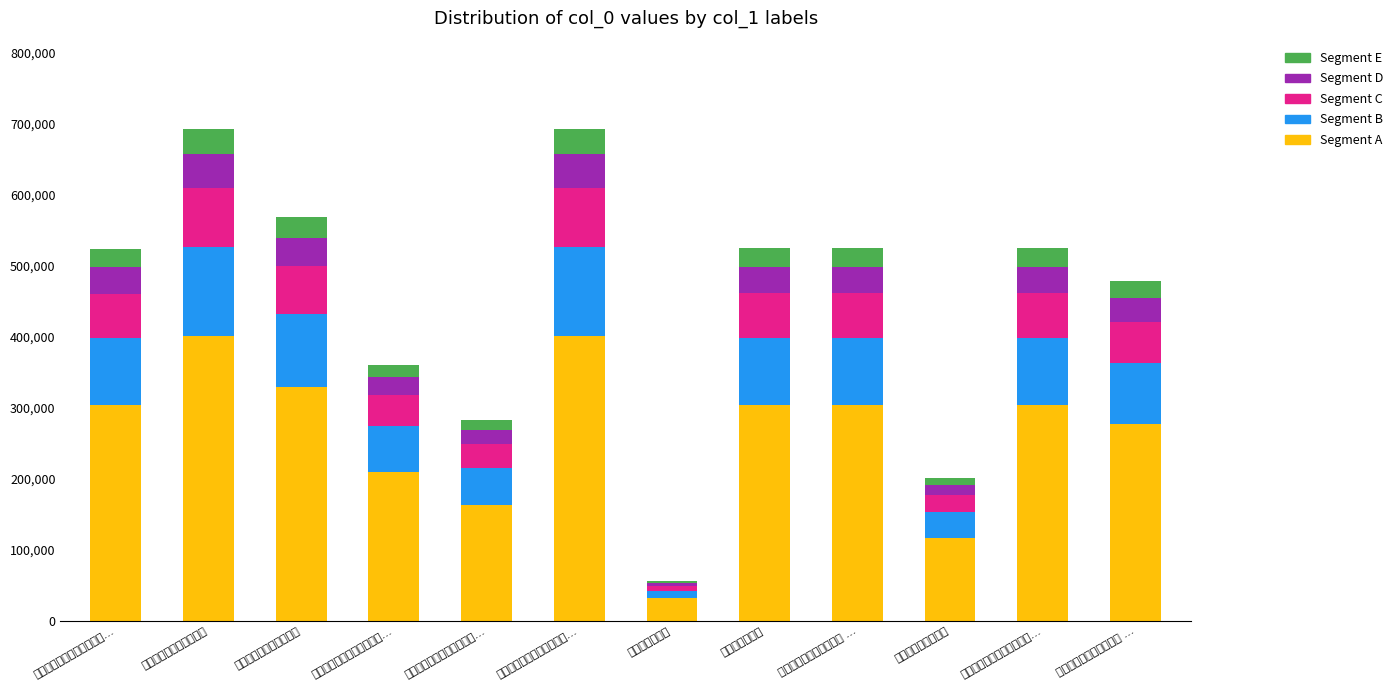

Rank the categories by Segment A value from lowest to highest.

春日宴王孙之第, 忆陪诸公会张侯之第, 上海余之第二故乡，今敝衣…, 恭和御制元会之次日嘉雪应…, 春日宴豫斋王子之第二首 …, 春日宴山泉王子之第同左田…, 秋日饮王子之第, 春日宴豫斋王子之第二首 …, 上元十二夜饮蒋方伯诚之第…, 至东天目之第四亭观瀑布, 春日宴山泉王子之第同左田…, 春日宴豫斋王子之第二首